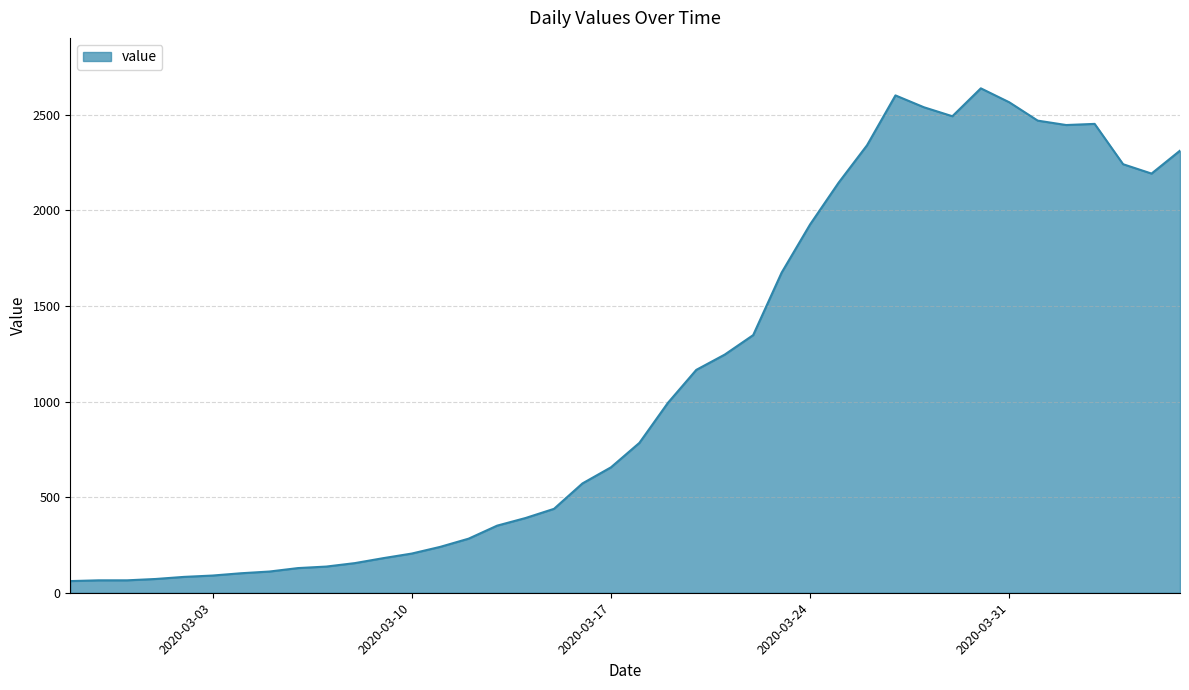

What is the difference between the maximum and minimum values?

2578